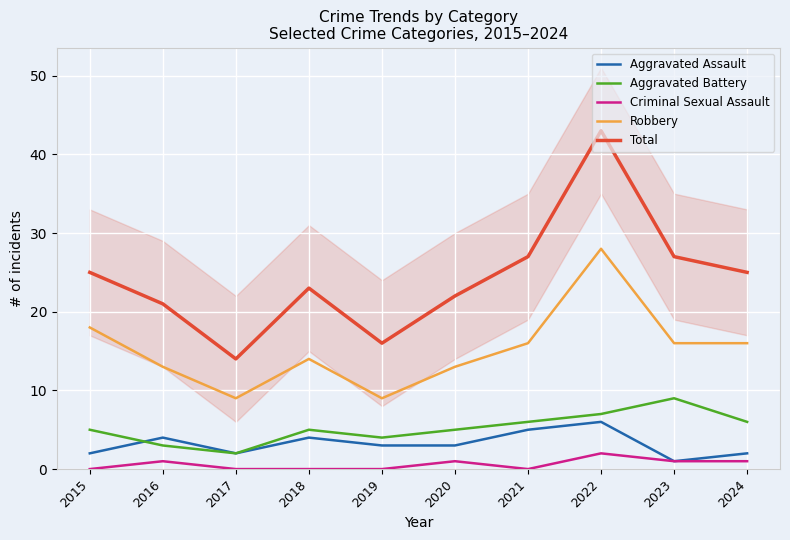

True or false: Aggravated Battery has a value of 5 at 2015.

True